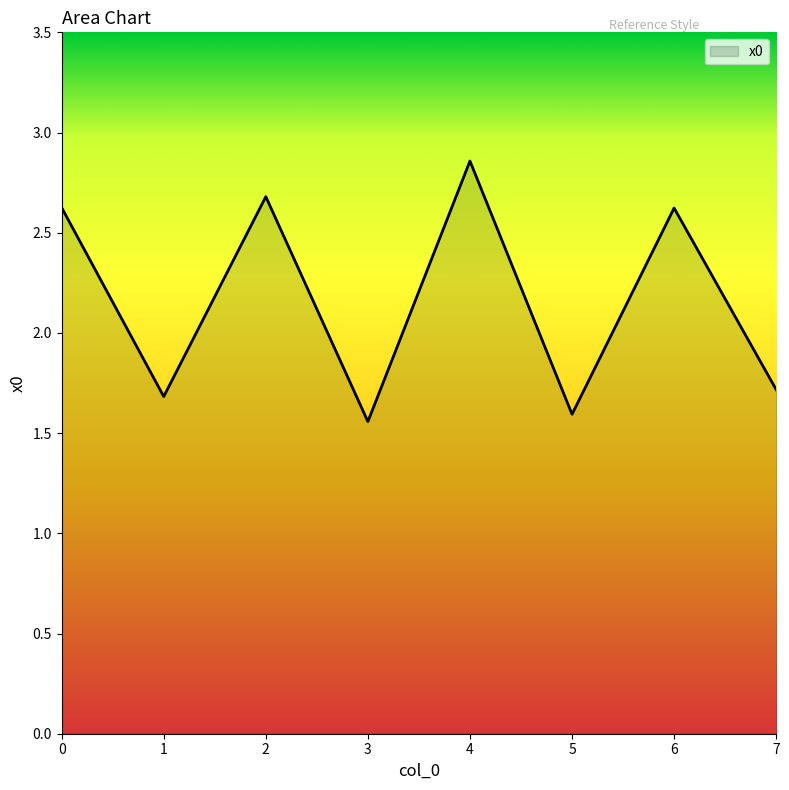

Which category has the lowest value across all series?

3